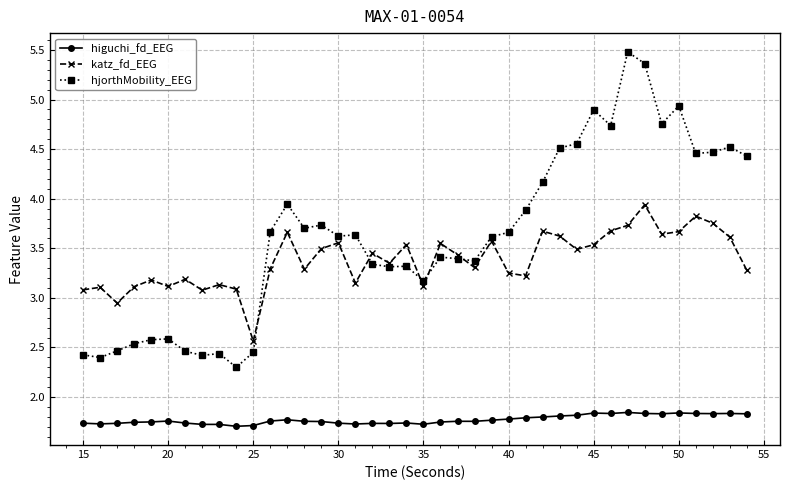

Which series has the widest spread of values?

hjorthMobility_EEG